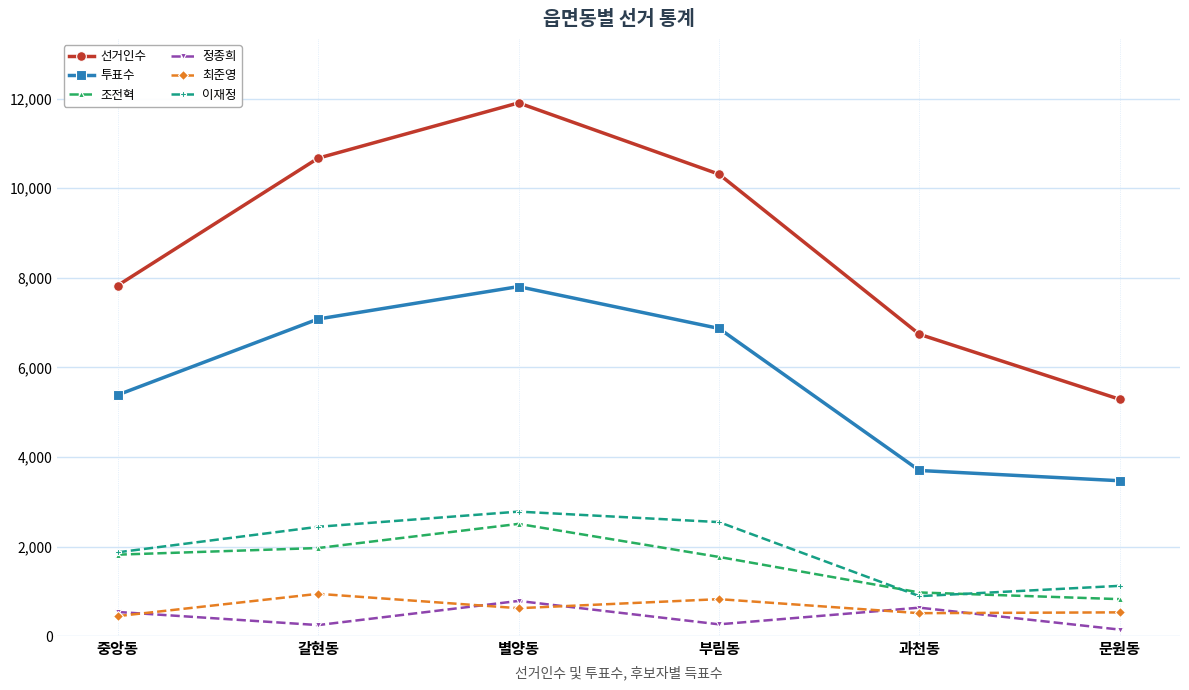

Is the value of 조전혁 at 갈현동 greater than the value of 최준영 at 갈현동?

Yes